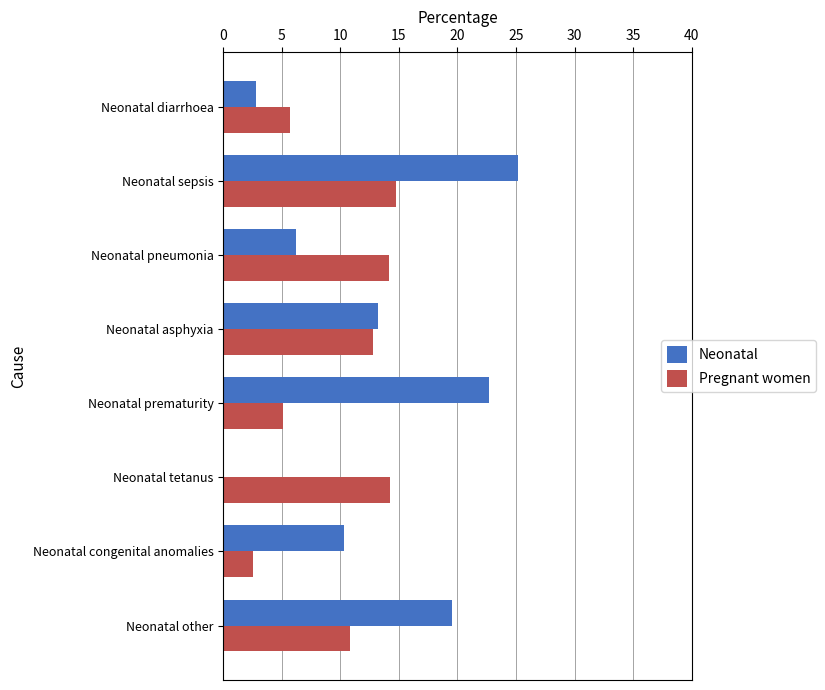

Between Neonatal congenital anomalies and Neonatal other, which series saw the biggest shift?

Neonatal